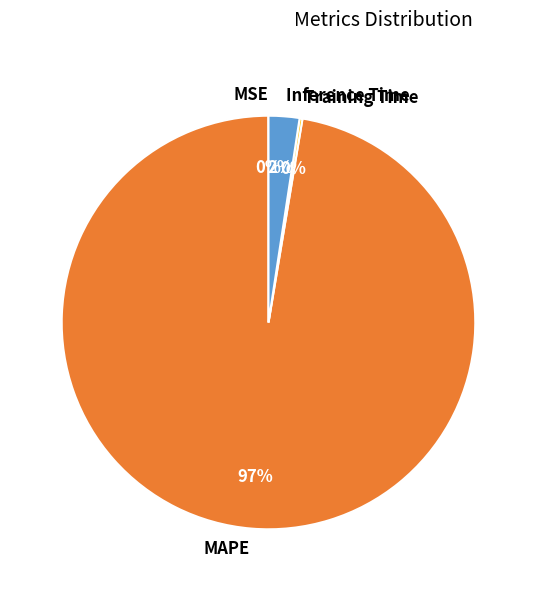

To the nearest percent, what is the average slice percentage?

25%